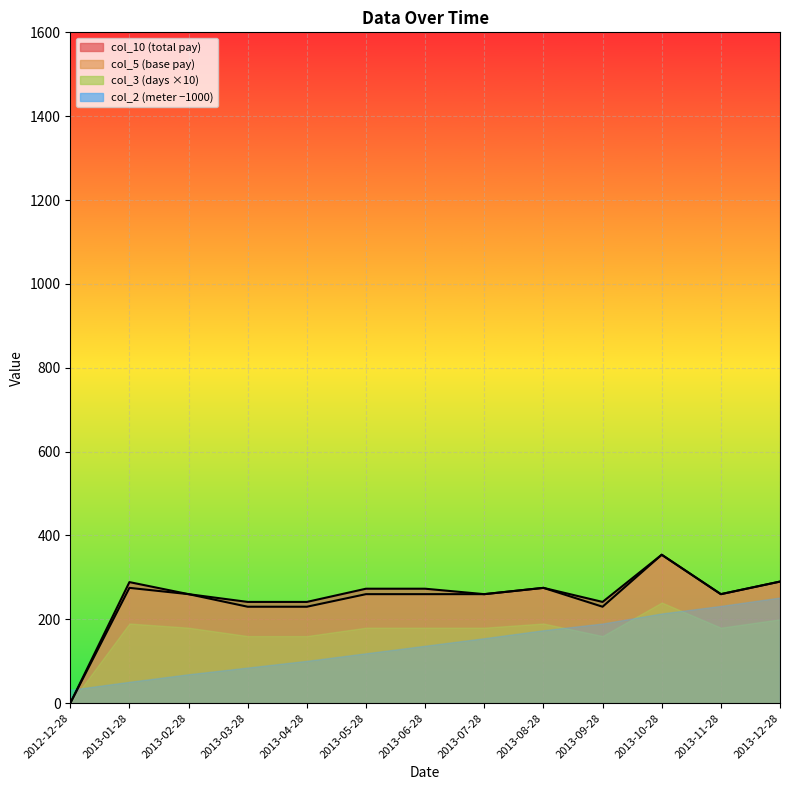

What value does the col_5 series have at 2013-09-28?

230.0